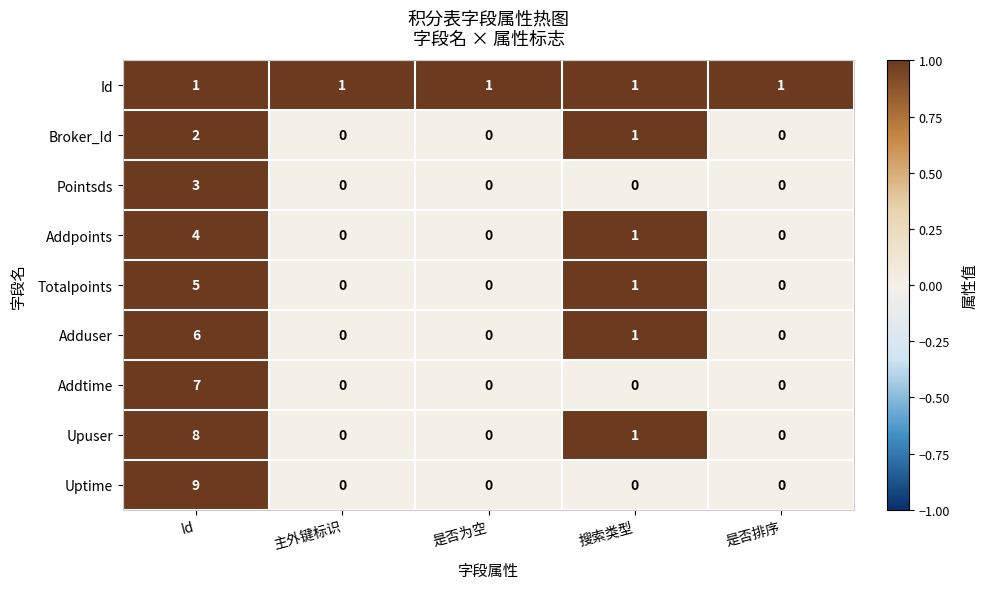

At how many categories does at least one series exceed 2?

1